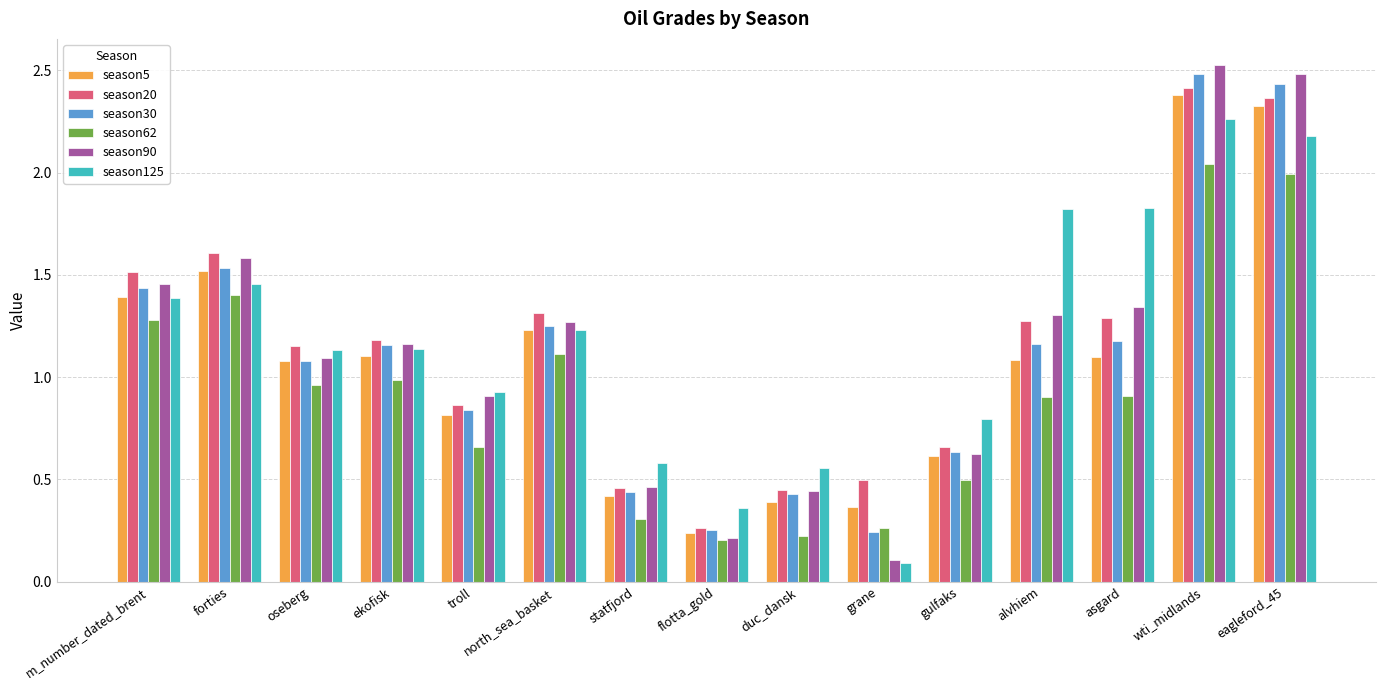

At which label is season62 closest to 1?

ekofisk